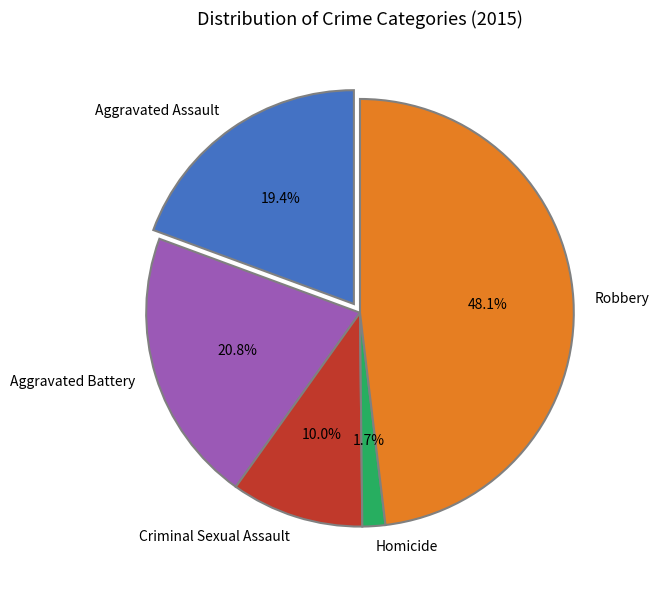

How many slices are in this pie chart?

5